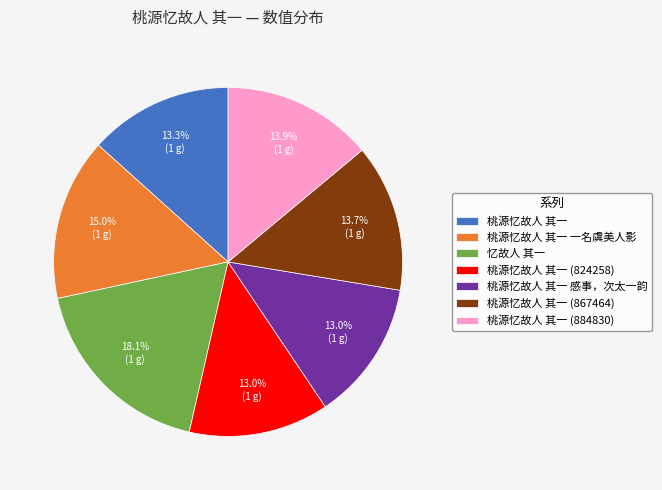

Which has a higher value, 桃源忆故人 其一 (884830) or 桃源忆故人 其一 感事，次太一韵?

桃源忆故人 其一 (884830)